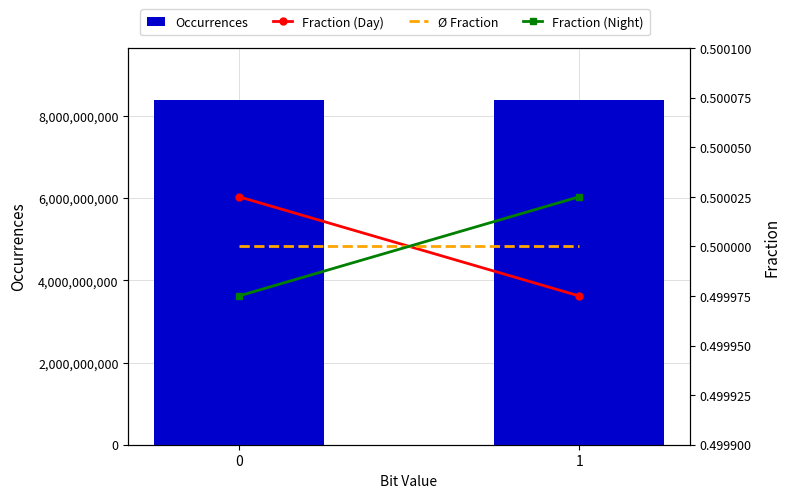

What is the sum of the Occurrences values at 0 and 1?

16800000000.0